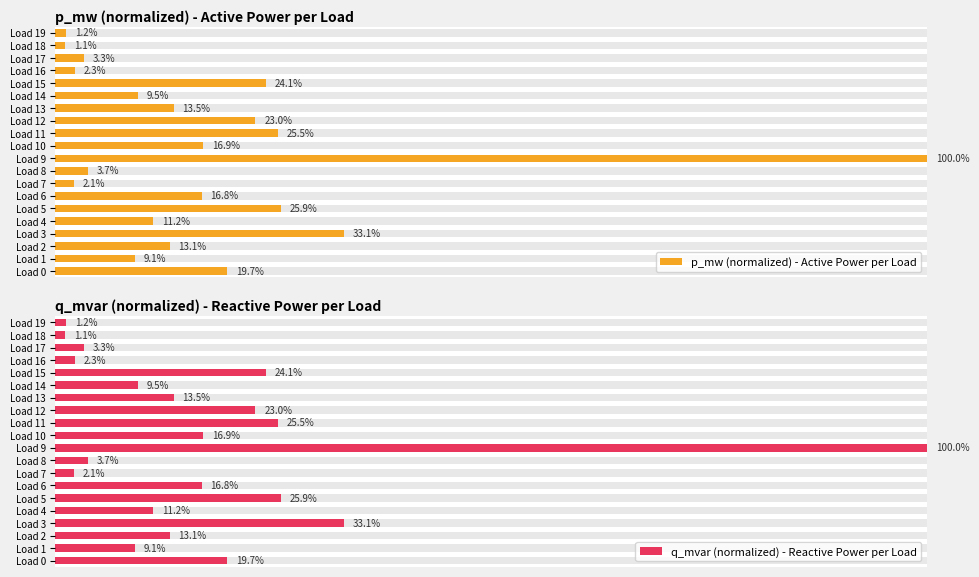

Rank the series at Load 5 from highest to lowest value.

p_mw (normalized) - Active Power per Load, q_mvar (normalized) - Reactive Power per Load